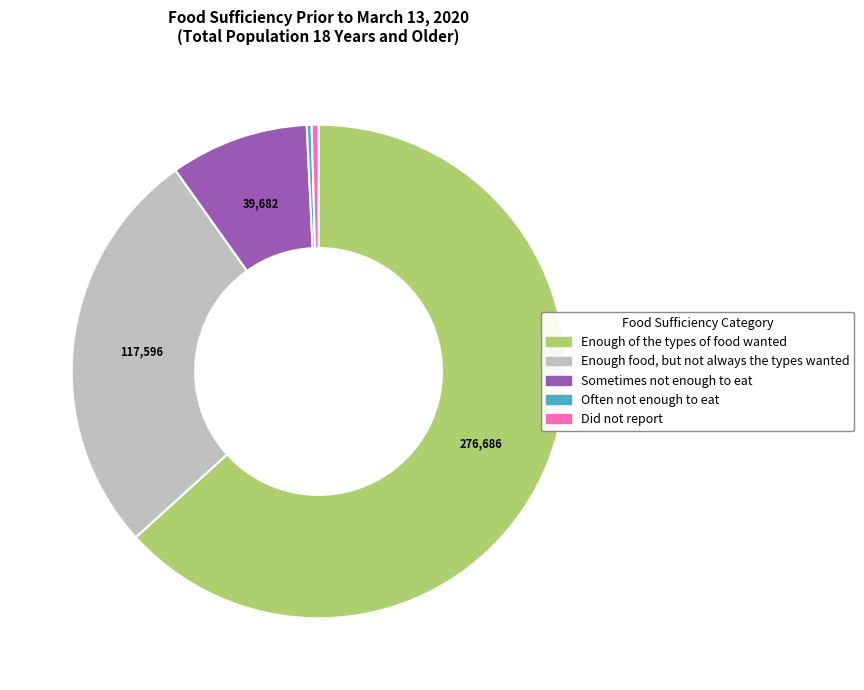

Is it true that Enough of the types of food wanted is 63% of the pie?

True